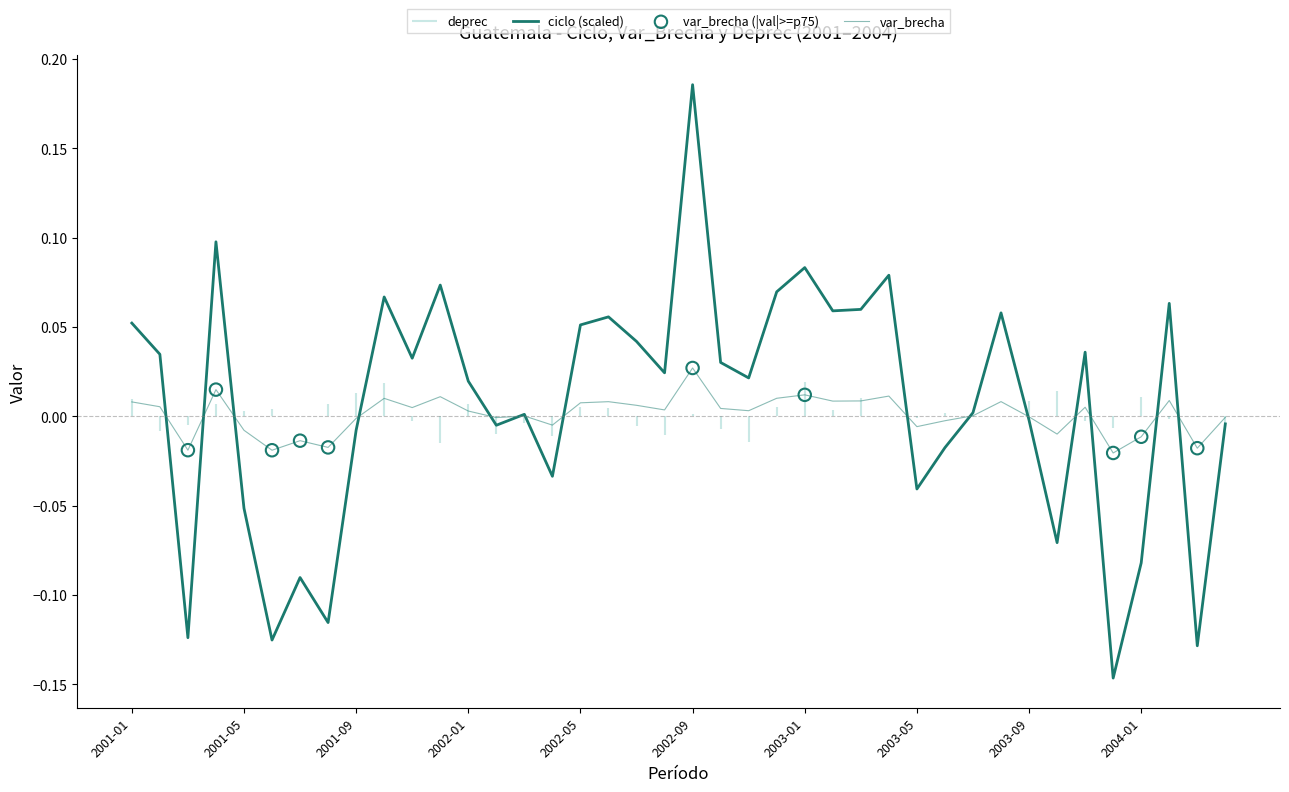

What is the total value across all series at 2001-05?

-0.1